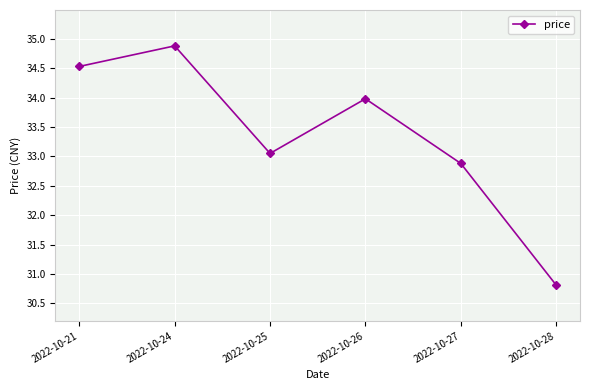

Where is the first local maximum?

2022-10-24